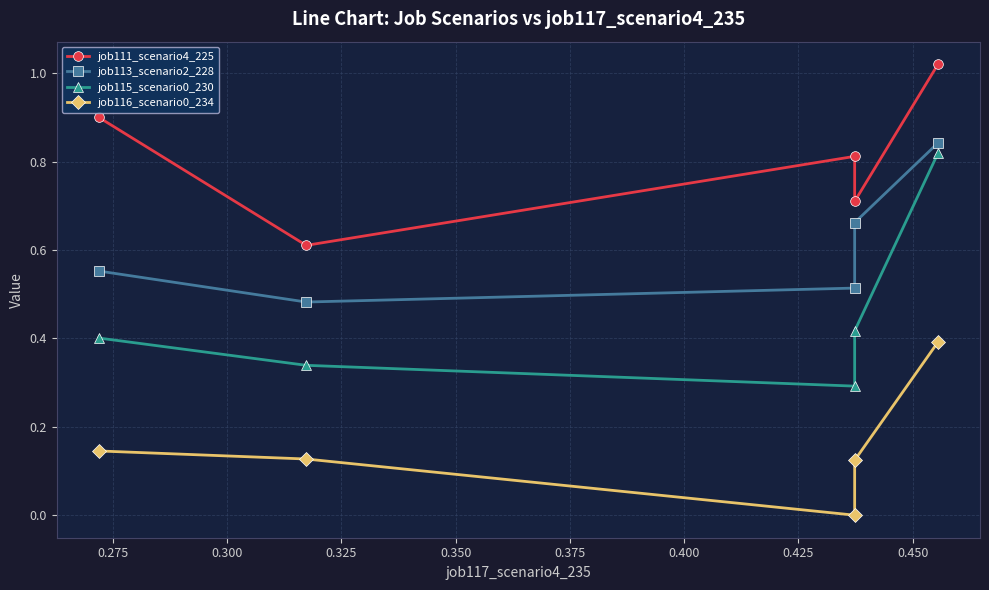

Rank the series by their average value, from highest to lowest.

job111_scenario4_225, job113_scenario2_228, job115_scenario0_230, job116_scenario0_234